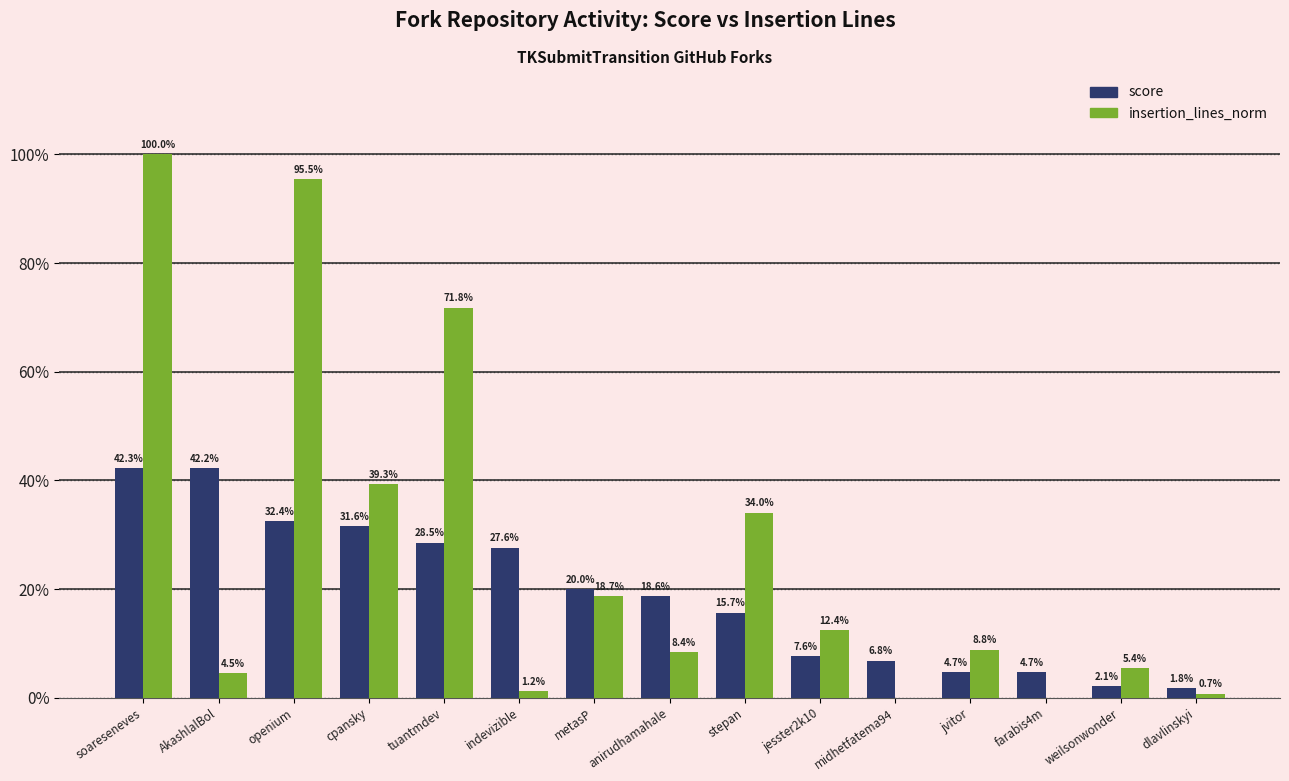

What is the average value of the score series?

0.2